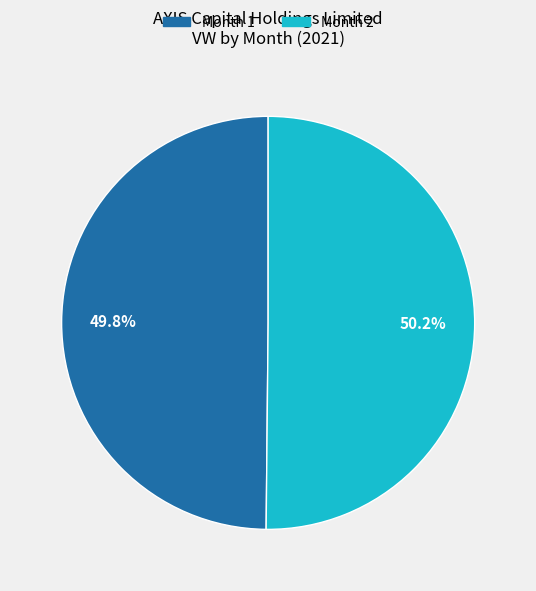

Does any single category account for the majority?

Yes